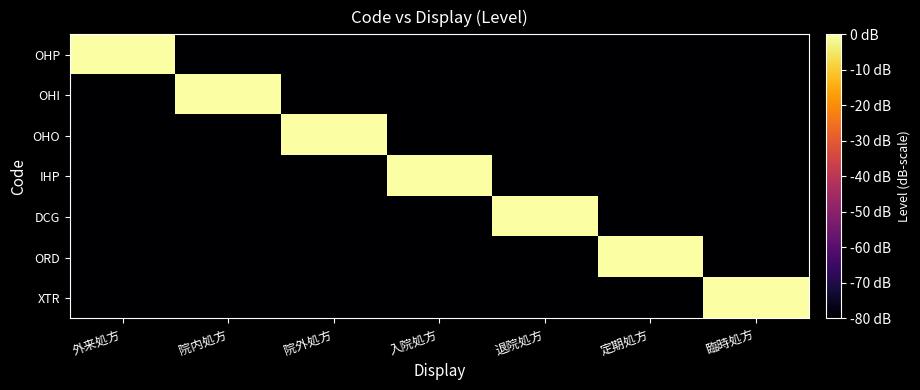

Rank the series at 入院処方 from highest to lowest value.

IHP, OHP, OHI, OHO, DCG, ORD, XTR